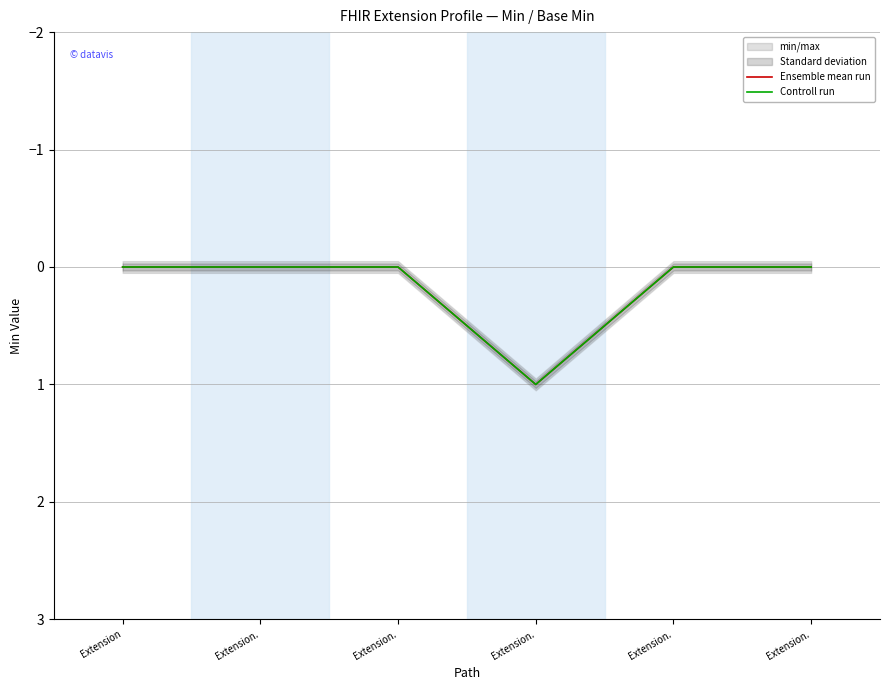

At which category is the sum across all series the highest?

Extension.